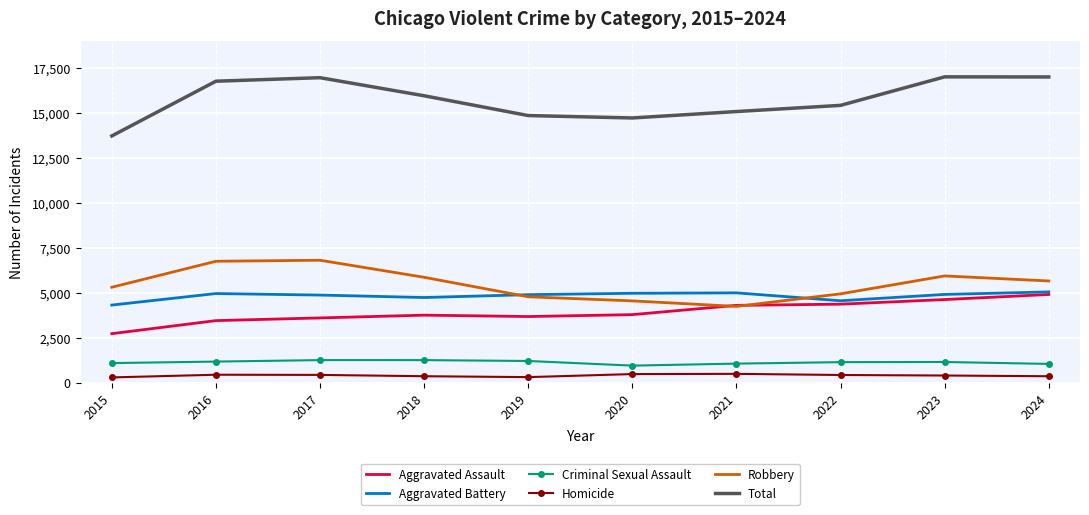

Is it true that Aggravated Battery equals 1872 at 2022?

False